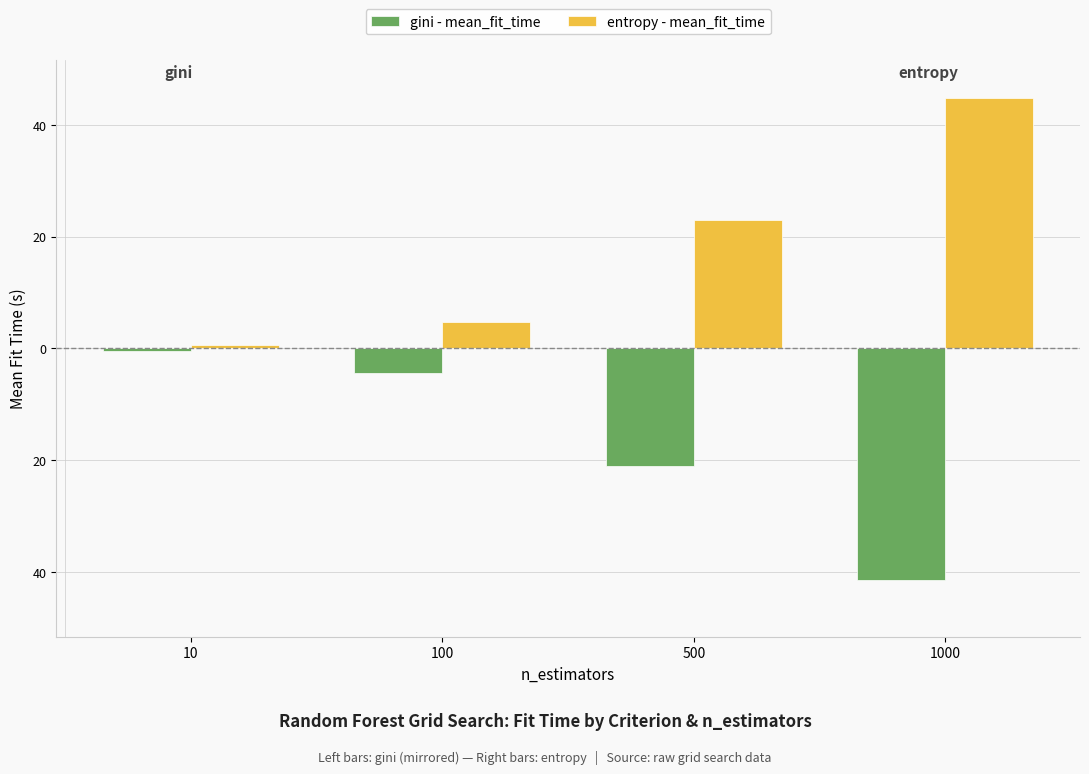

The entropy - mean_fit_time series shows 0.6 at 10. True or false?

True